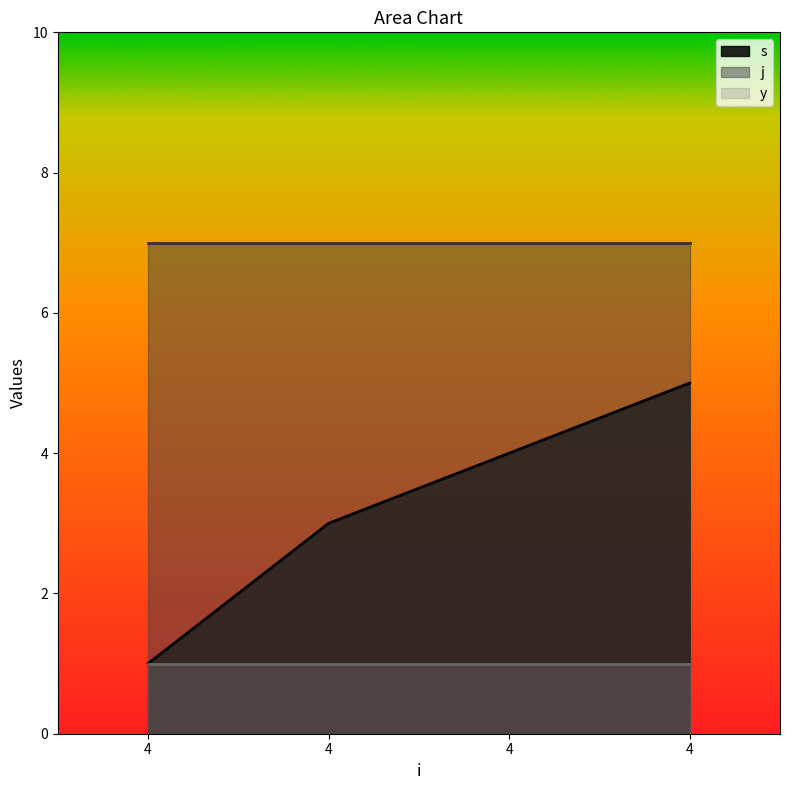

True or false: y and s cross at least once.

False